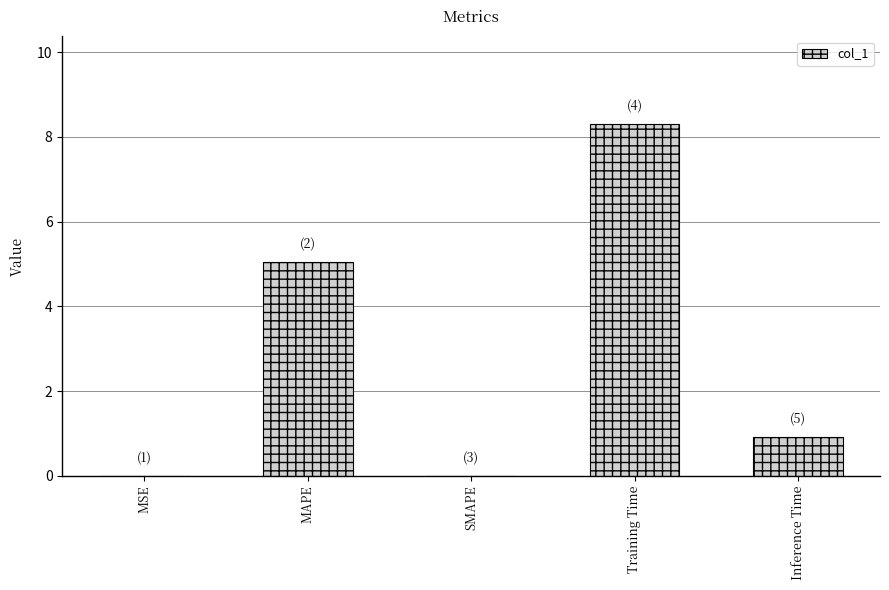

What is the sum of all values?

14.3